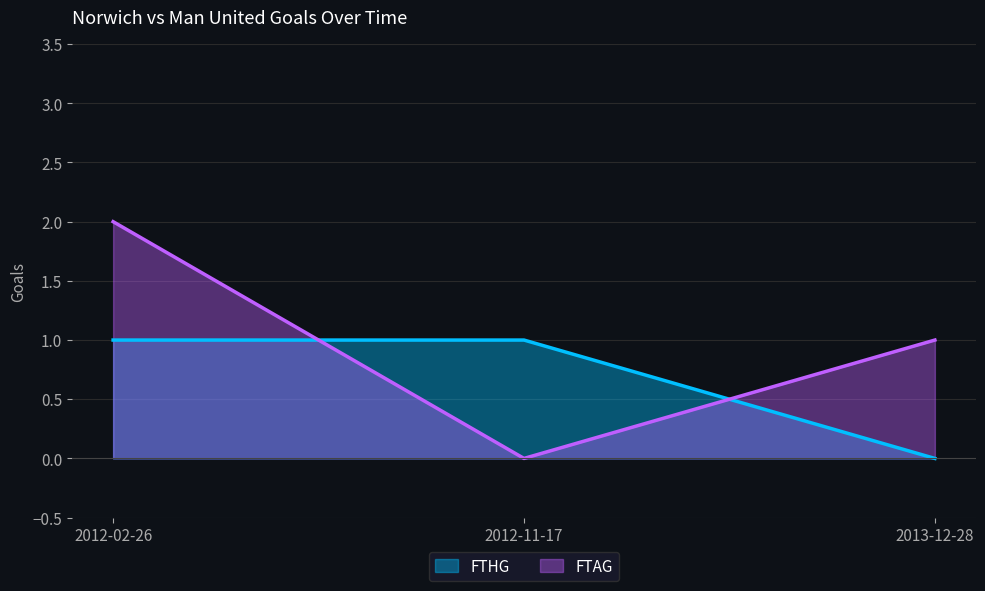

The value of FTAG at 2013-12-28 is 0. True or false?

False